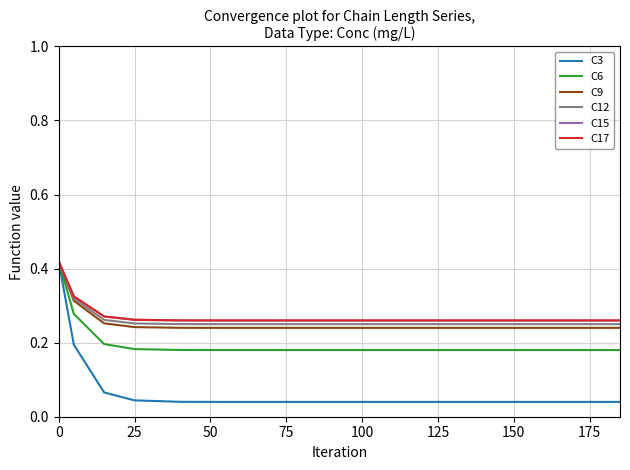

What is the maximum value for C17?

0.4